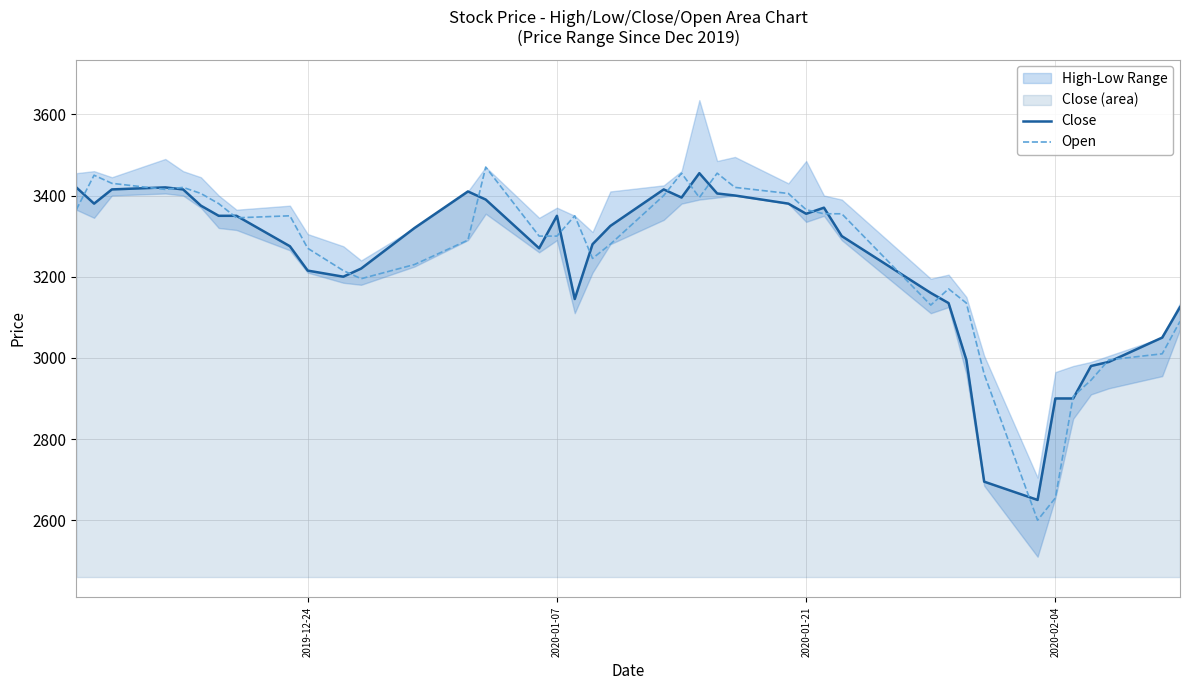

How many interior local valleys does the Open series have?

7